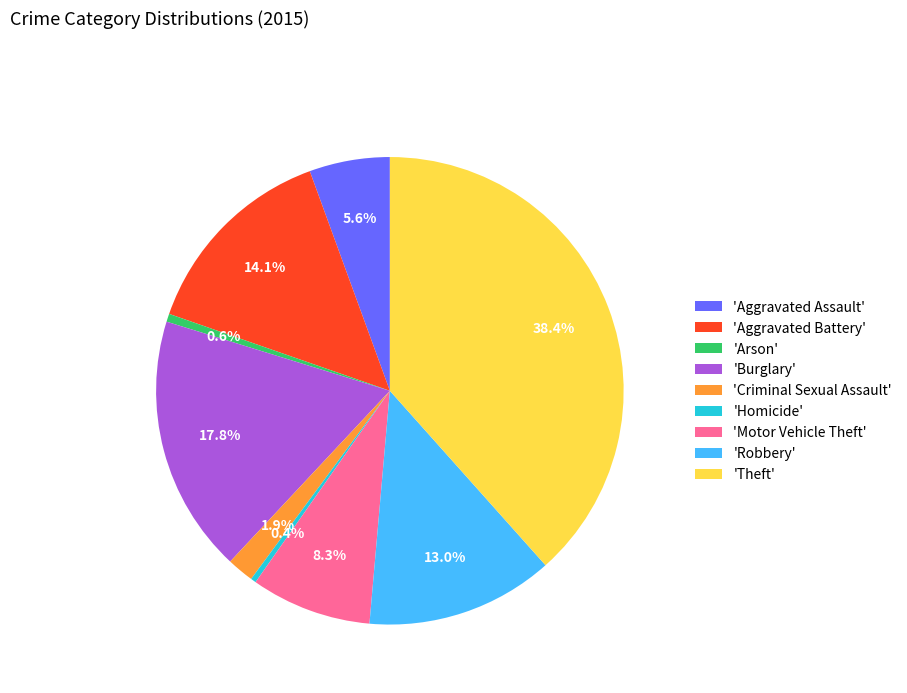

Which has a higher value, 'Burglary' or 'Motor Vehicle Theft'?

'Burglary'